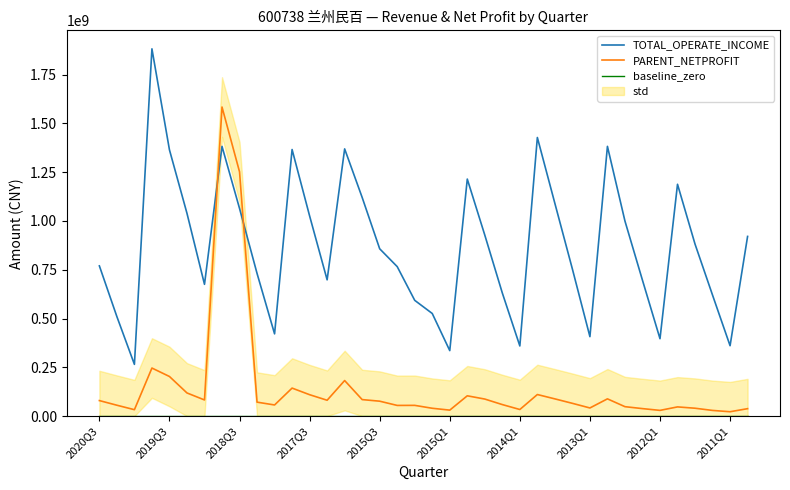

Which series has the largest total across all categories?

TOTAL_OPERATE_INCOME